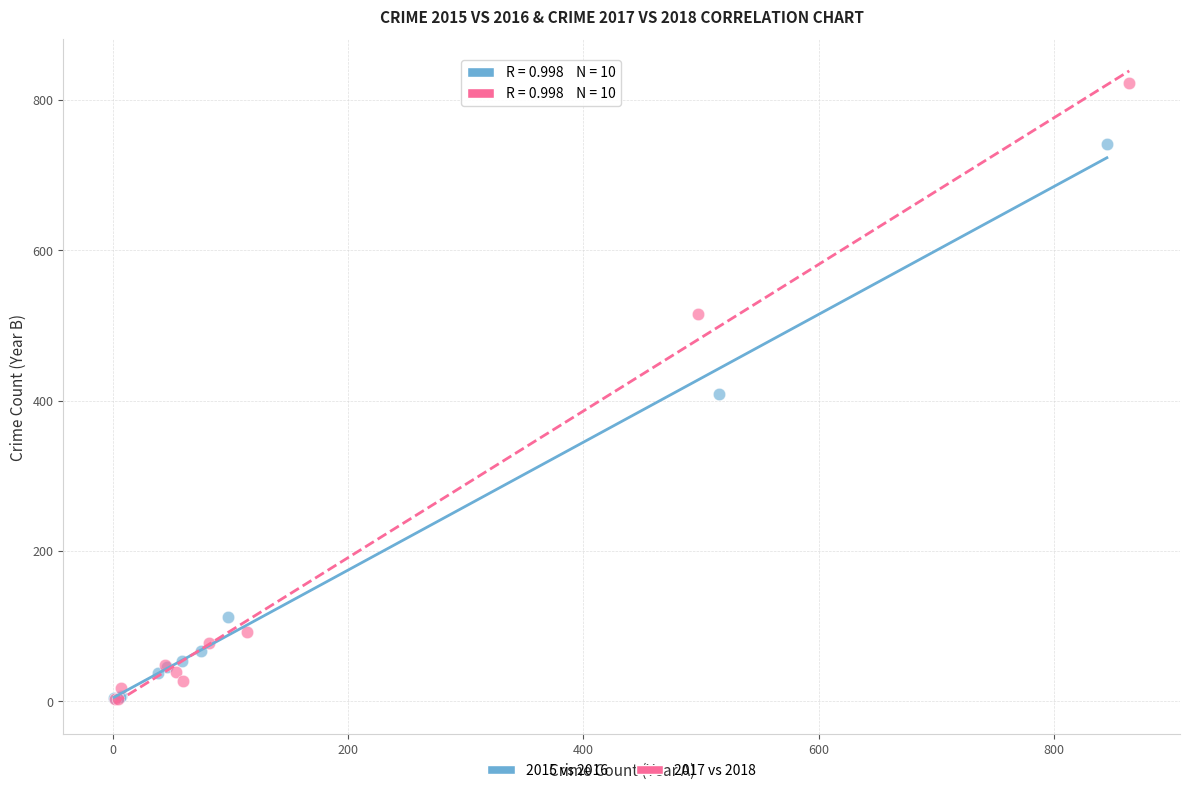

Which series has the widest spread of Y values?

2017 vs 2018